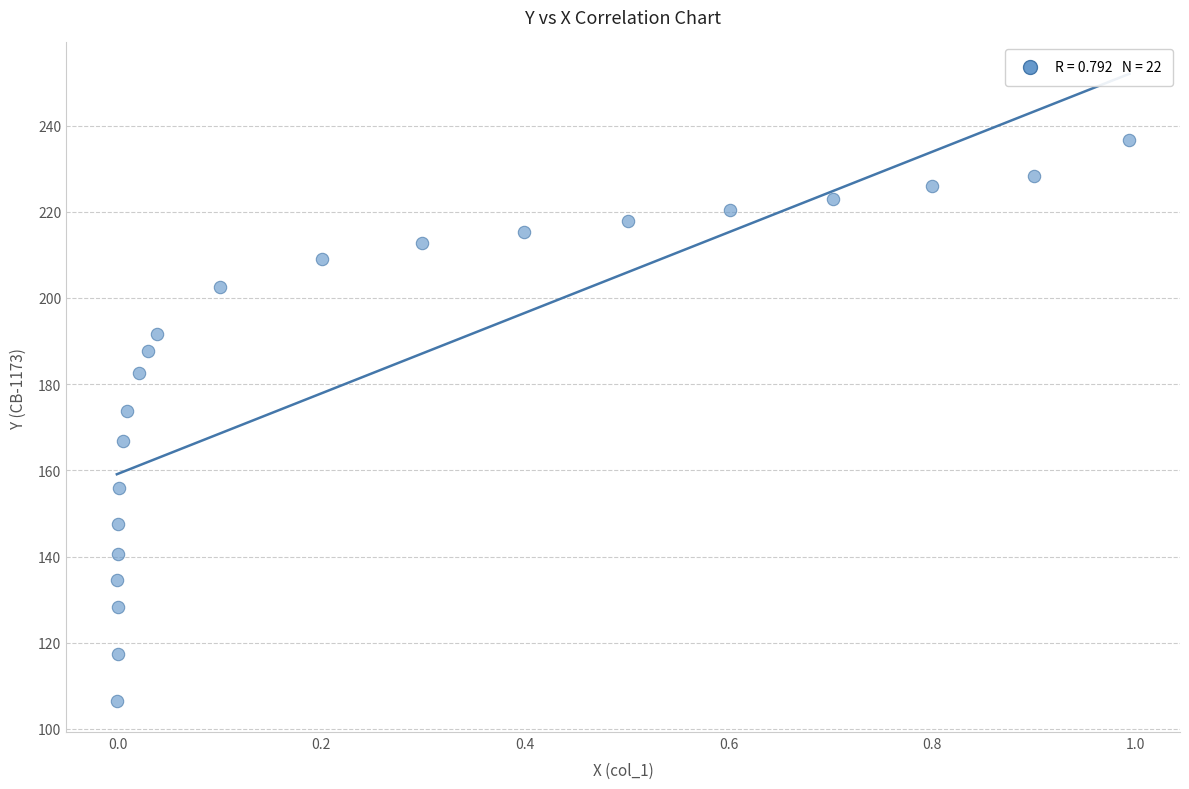

What is the range of X values (max minus min)?

1.0